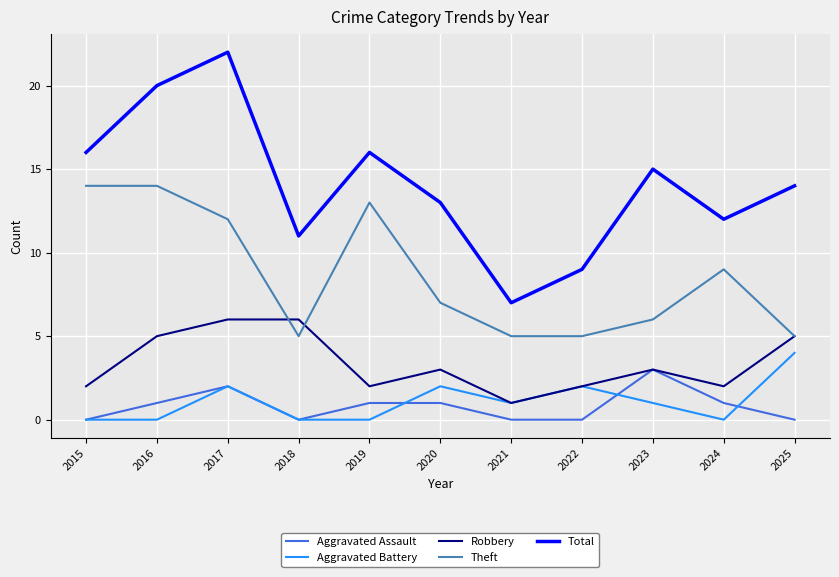

Where does the Total series first go above 14?

2015